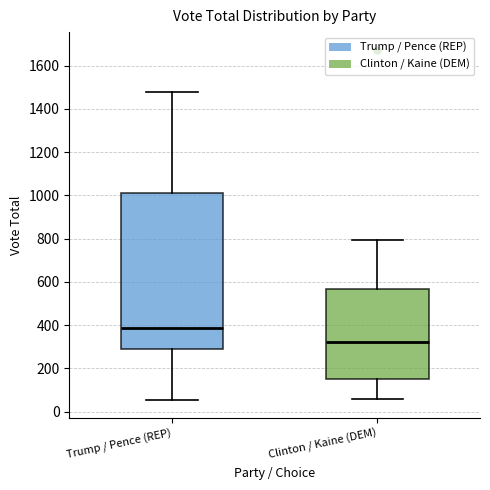

Where is the lower edge of the box for Clinton / Kaine (DEM) on the y-axis? The values are not printed on the chart, so give them approximately, as read against the axis.

140